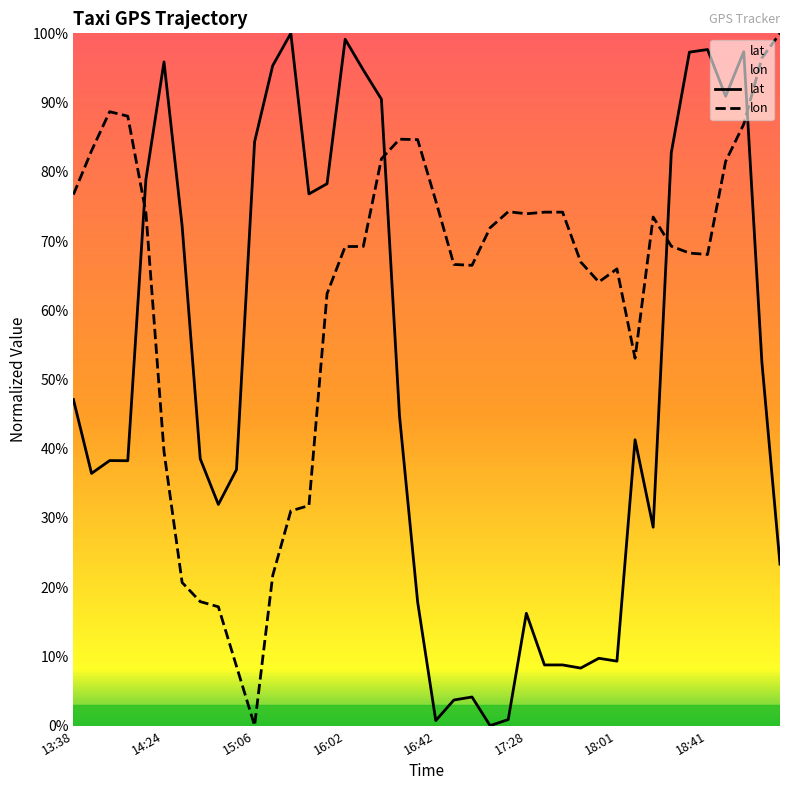

Does the chart display data point markers on the line(s)?

No